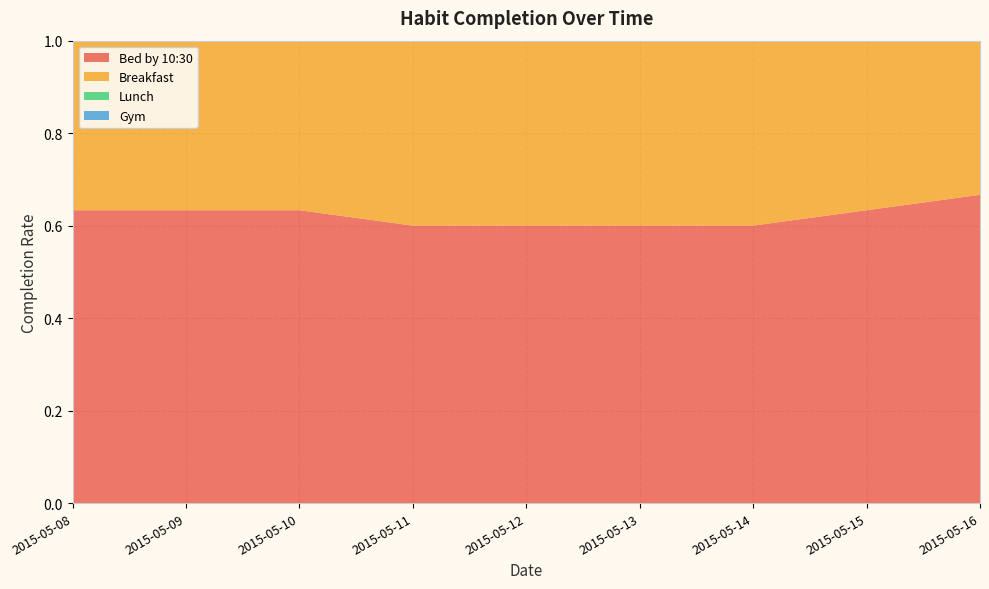

Reading right to left, transcribe all the data shown in this chart.

Bed by 10:30: 2015-05-16=0.7	2015-05-15=0.6	2015-05-14=0.6	2015-05-13=0.6	2015-05-12=0.6	2015-05-11=0.6	2015-05-10=0.6	2015-05-09=0.6	2015-05-08=0.6
Breakfast: 2015-05-16=0.4	2015-05-15=0.5	2015-05-14=0.5	2015-05-13=0.5	2015-05-12=0.5	2015-05-11=0.5	2015-05-10=0.5	2015-05-09=0.5	2015-05-08=0.5
Lunch: 2015-05-16=0.6	2015-05-15=0.7	2015-05-14=0.6	2015-05-13=0.7	2015-05-12=0.7	2015-05-11=0.7	2015-05-10=0.7	2015-05-09=0.6	2015-05-08=0.6
Gym: 2015-05-16=0.2	2015-05-15=0.3	2015-05-14=0.3	2015-05-13=0.3	2015-05-12=0.3	2015-05-11=0.3	2015-05-10=0.3	2015-05-09=0.3	2015-05-08=0.3